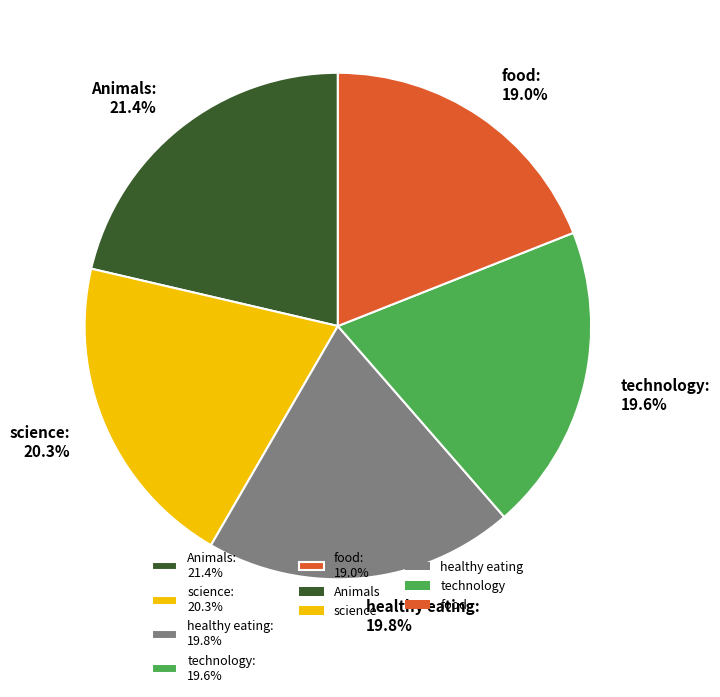

What is the largest slice in the pie chart?

Animals